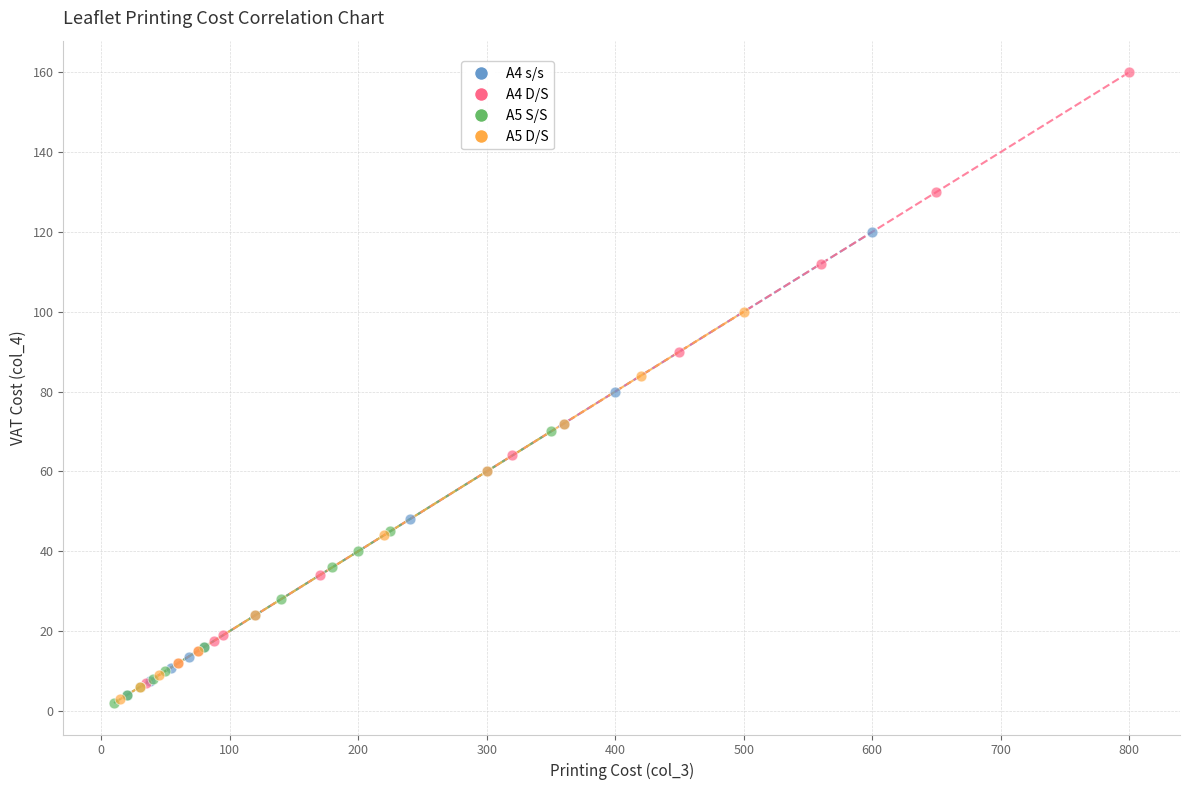

Which series contains the highest Y value?

A4 D/S